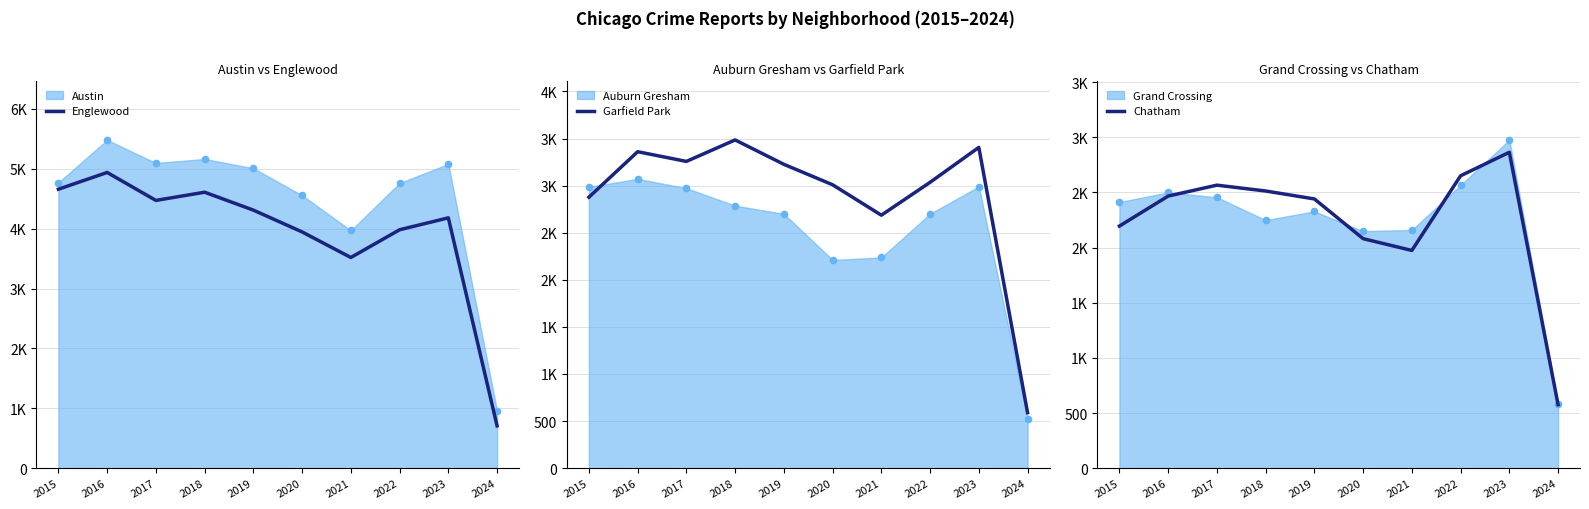

Which series has the largest total across all categories?

Englewood